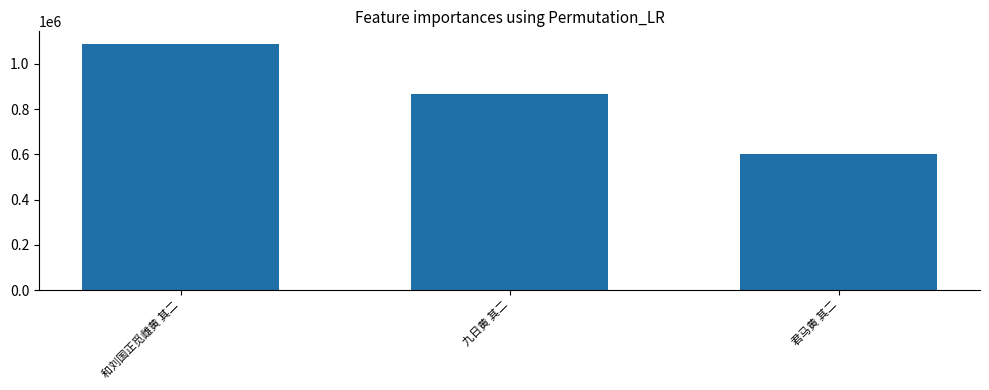

Reading right to left, extract all data points from this chart.

君马黄 其二=603121	九日黄 其二=867905	和刘国正觅雌黄 其二=1089089